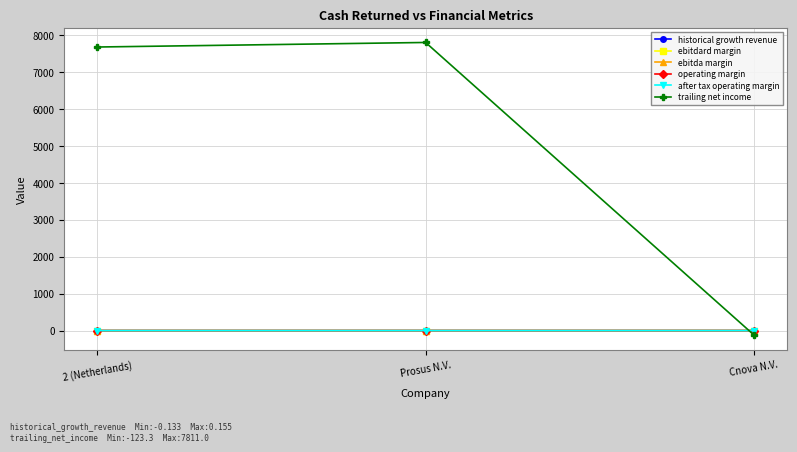

How many values in the ebitda margin series exceed 0?

2